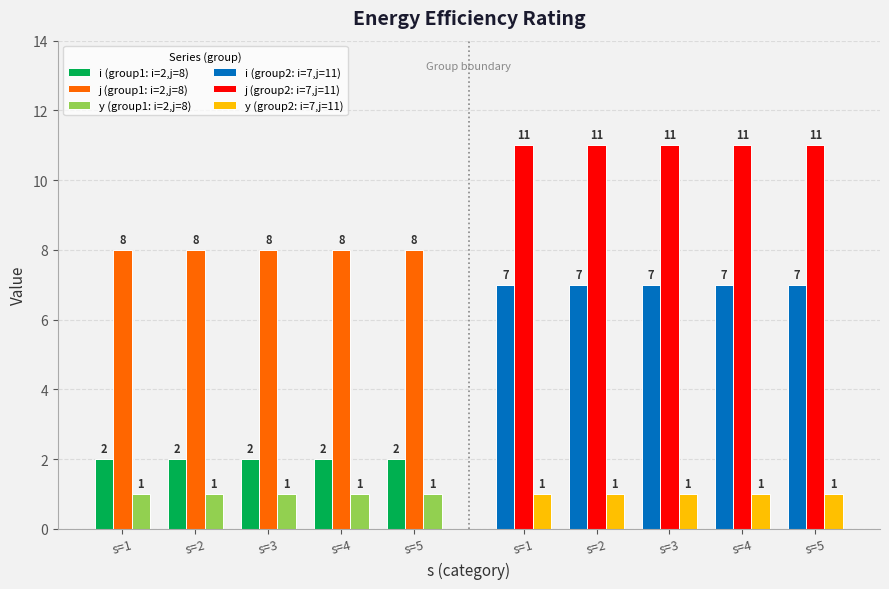

Is the value of j (group1: i=2,j=8) at s=5 greater than the value of i (group1: i=2,j=8) at s=2?

Yes